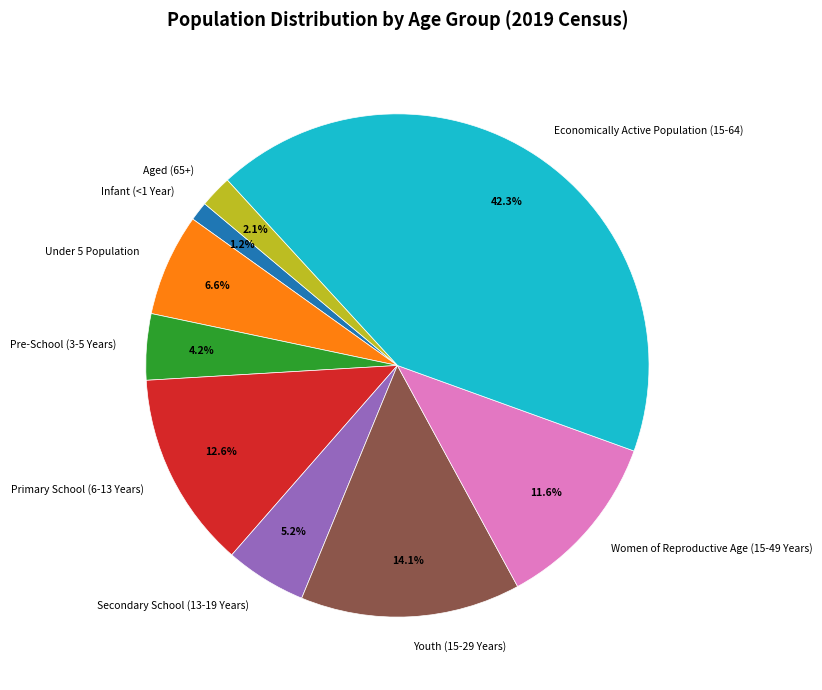

To the nearest percent, what percentage of the pie is Secondary School (13-19 Years)?

5%